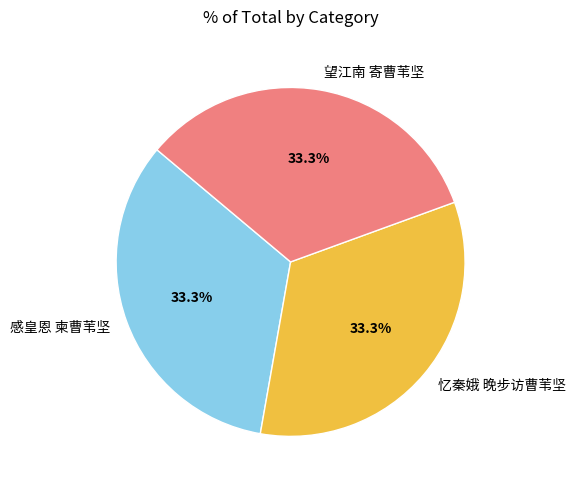

How many slices are in this pie chart?

3